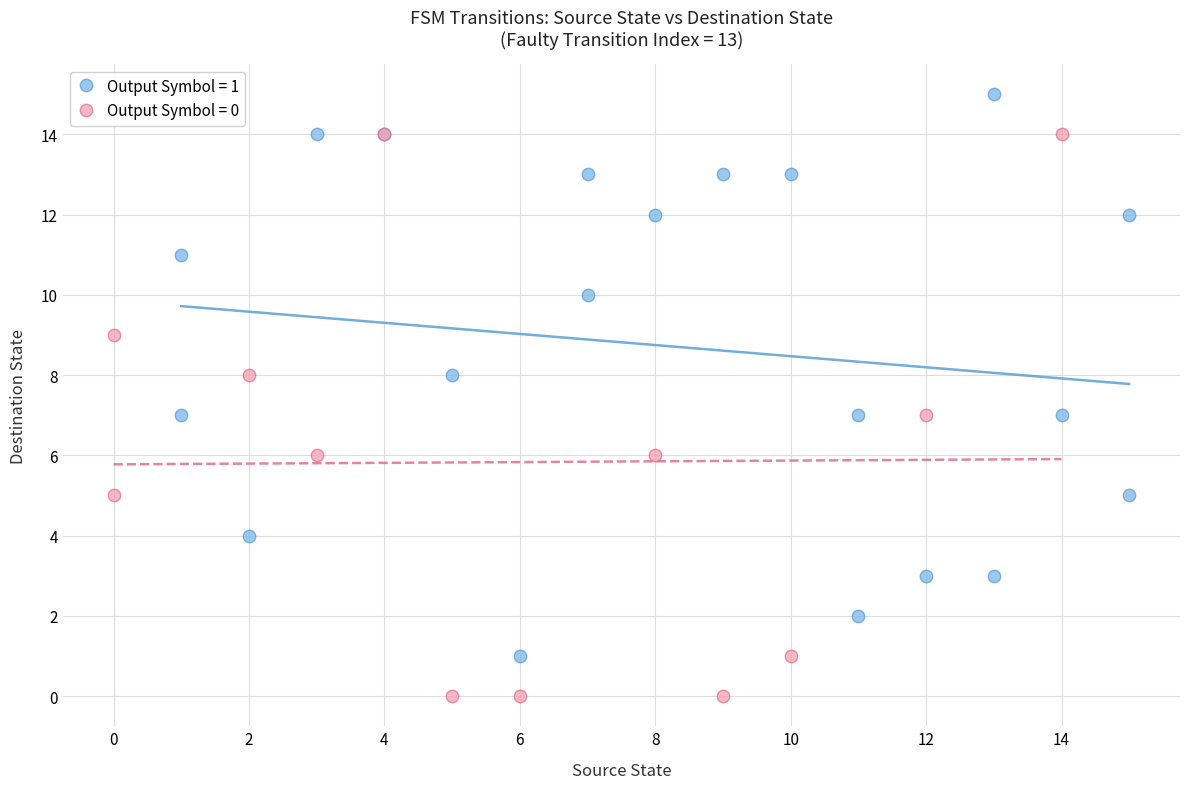

Which series reaches the maximum Y coordinate?

Output Symbol = 1